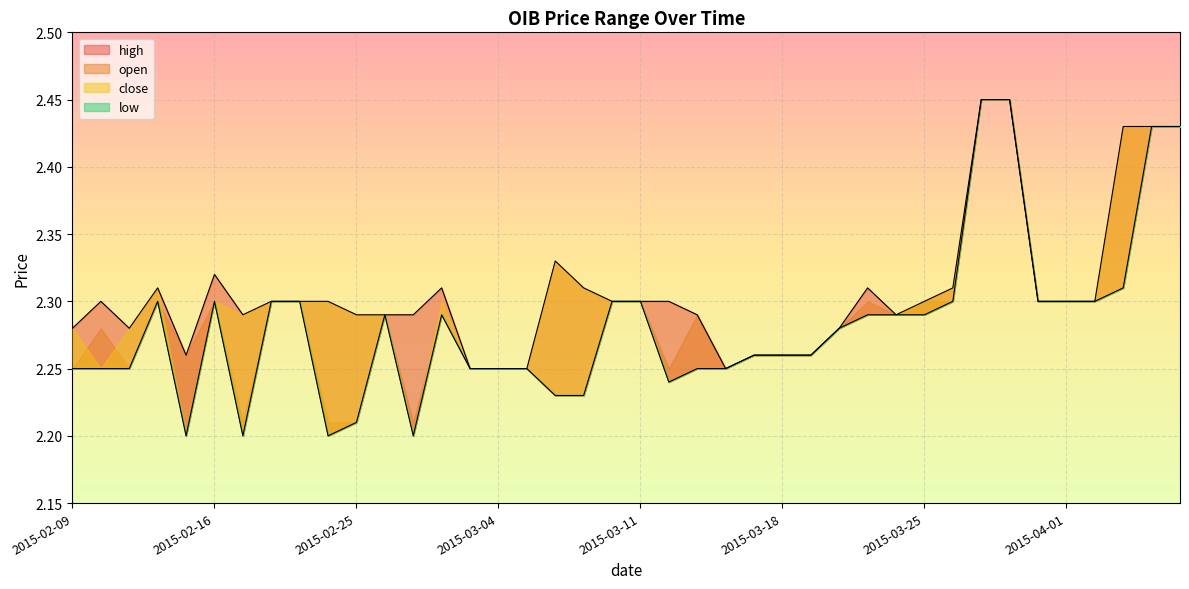

True or false: open and high intersect in this chart.

False